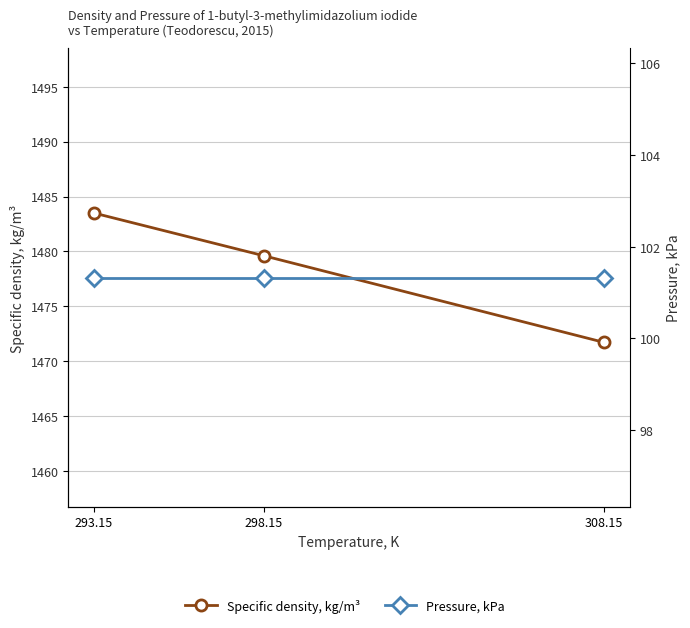

Which series has the largest total across all categories?

Specific density, kg/m³